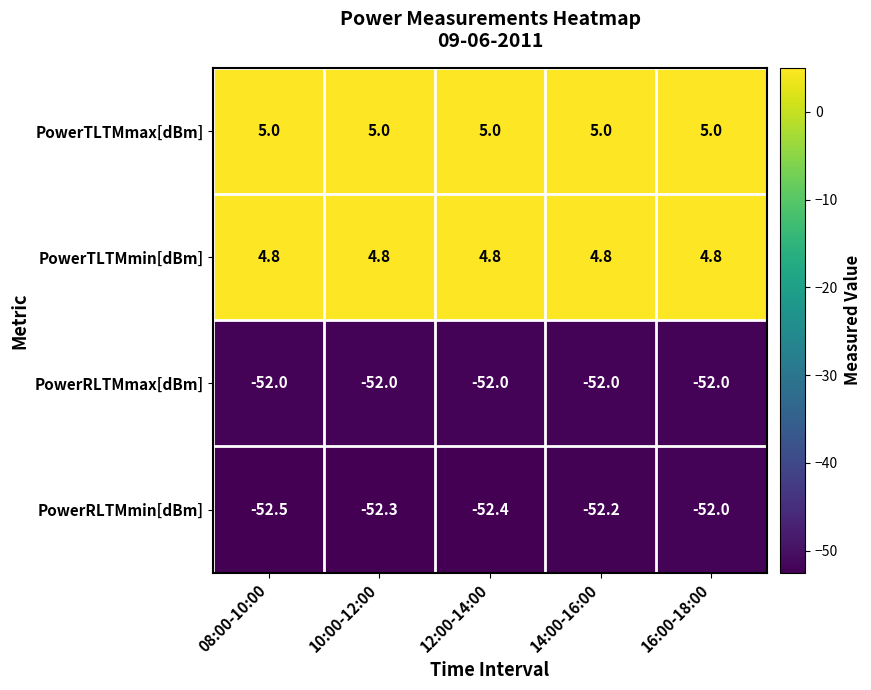

At which label is PowerRLTMmin[dBm] closest to -52?

16:00-18:00